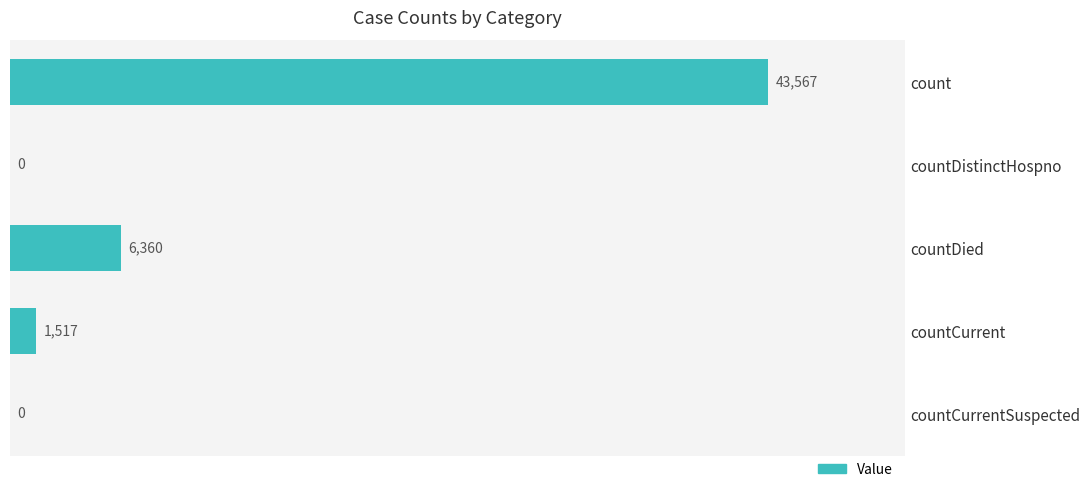

Does the chart contain stacked bars?

No